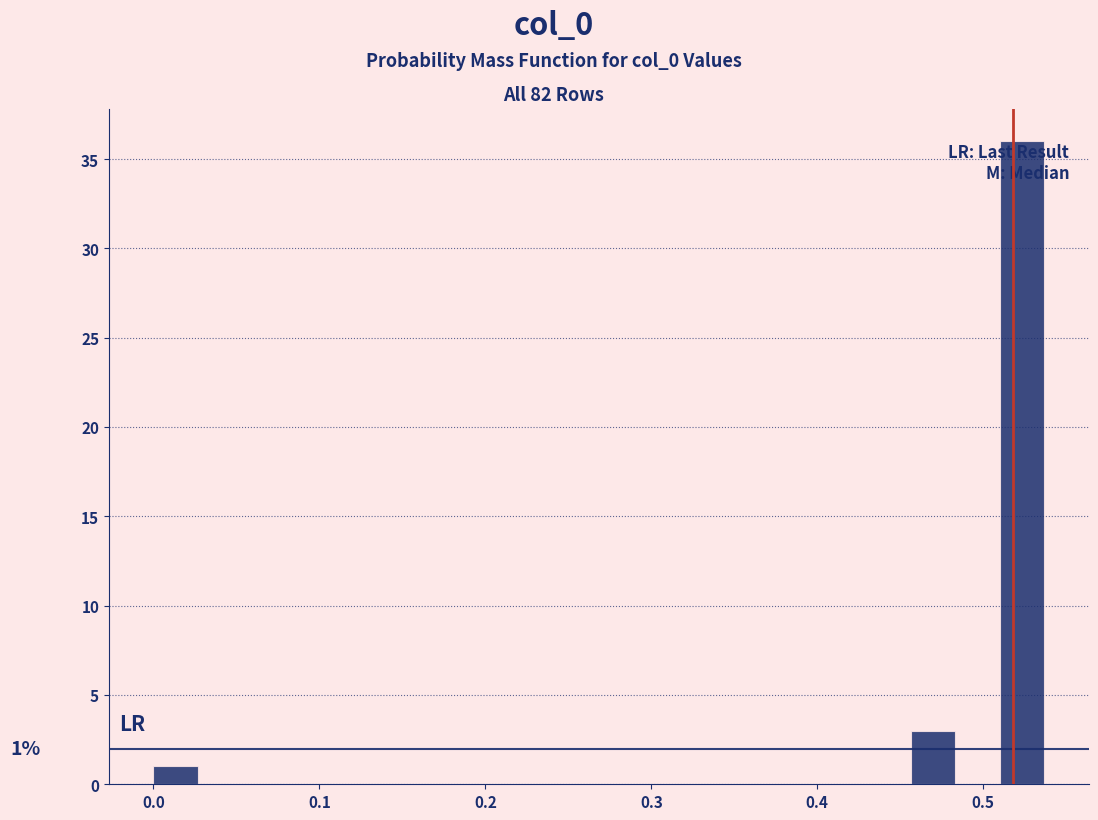

Read against the x-axis, roughly where is the centre of the tallest bar?

0.52